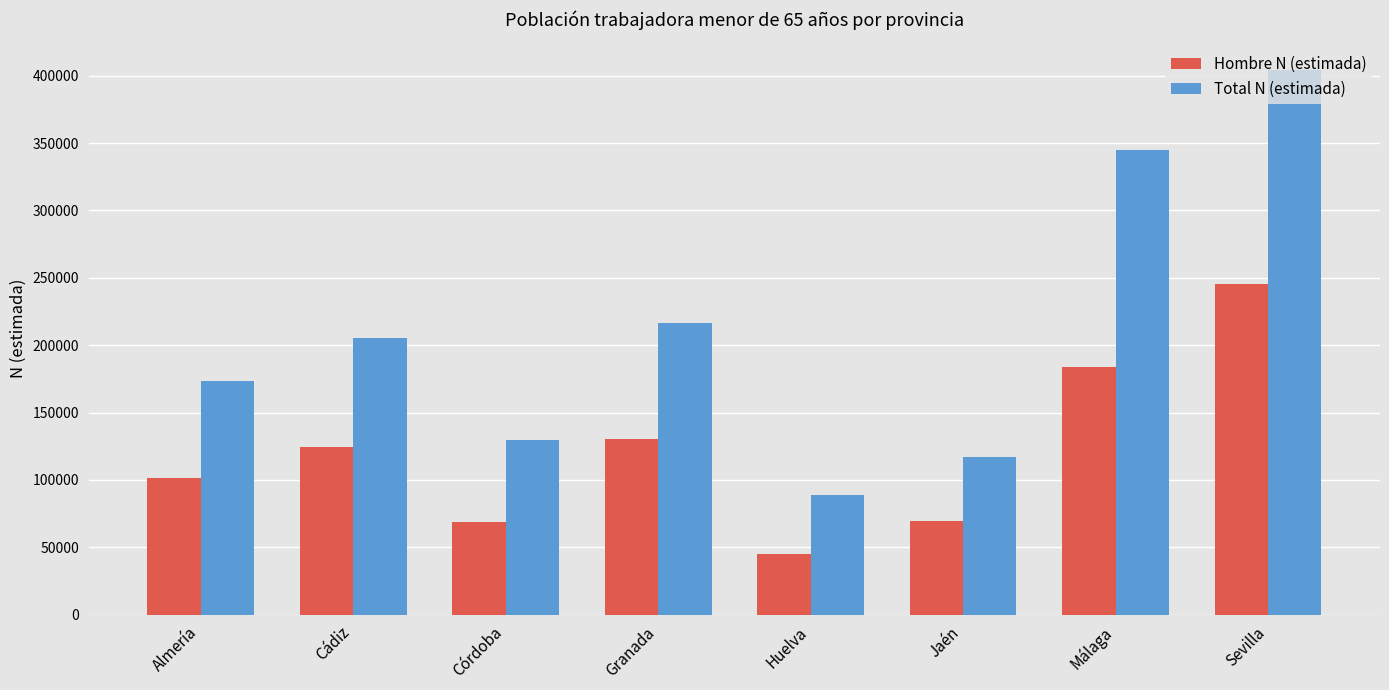

The value of Total N (estimada) at Córdoba is 129995. True or false?

True